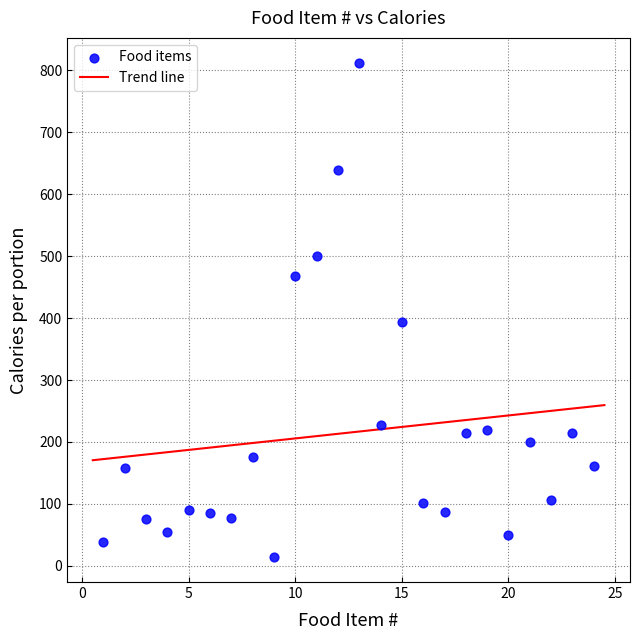

What Y value in the scatter plot is closest to 413?

393